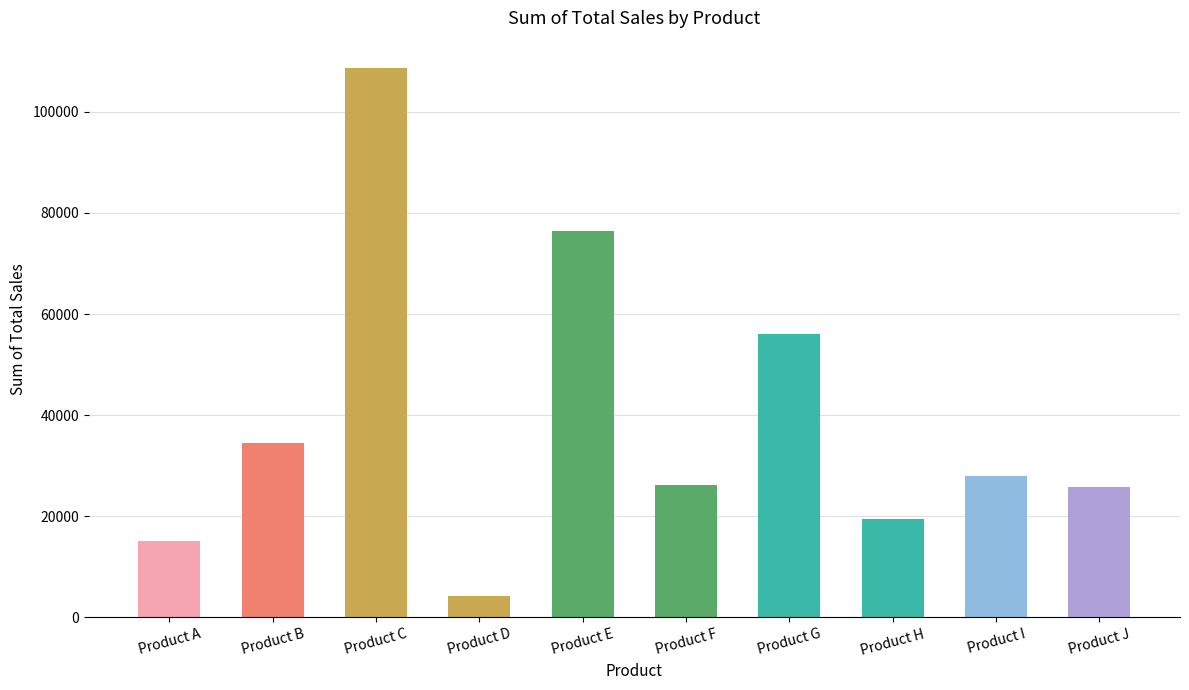

What is the sum of all values?

394380